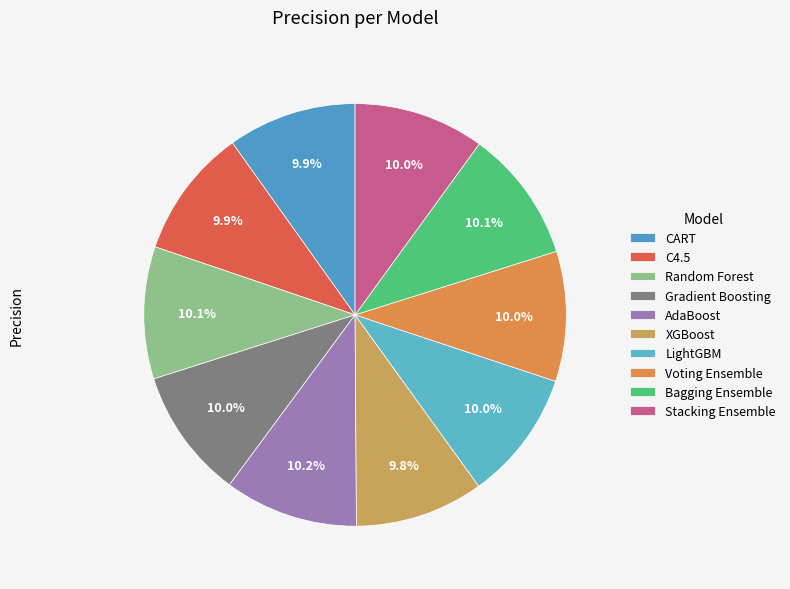

The CART slice represents 1% of the pie. True or false?

False